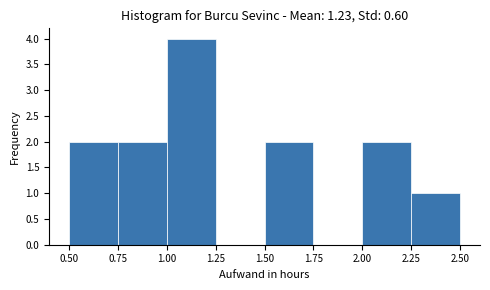

Reading left to right, transcribe this chart: for each bar, give the range it covers on the x-axis and its height. The values are not printed on the chart, so give them approximately, as read against the axis.

0.50 to 0.75: 2
0.75 to 1.00: 2
1.00 to 1.25: 4
1.25 to 1.50: 0
1.50 to 1.75: 2
1.75 to 2.00: 0
2.00 to 2.25: 2
2.25 to 2.50: 1